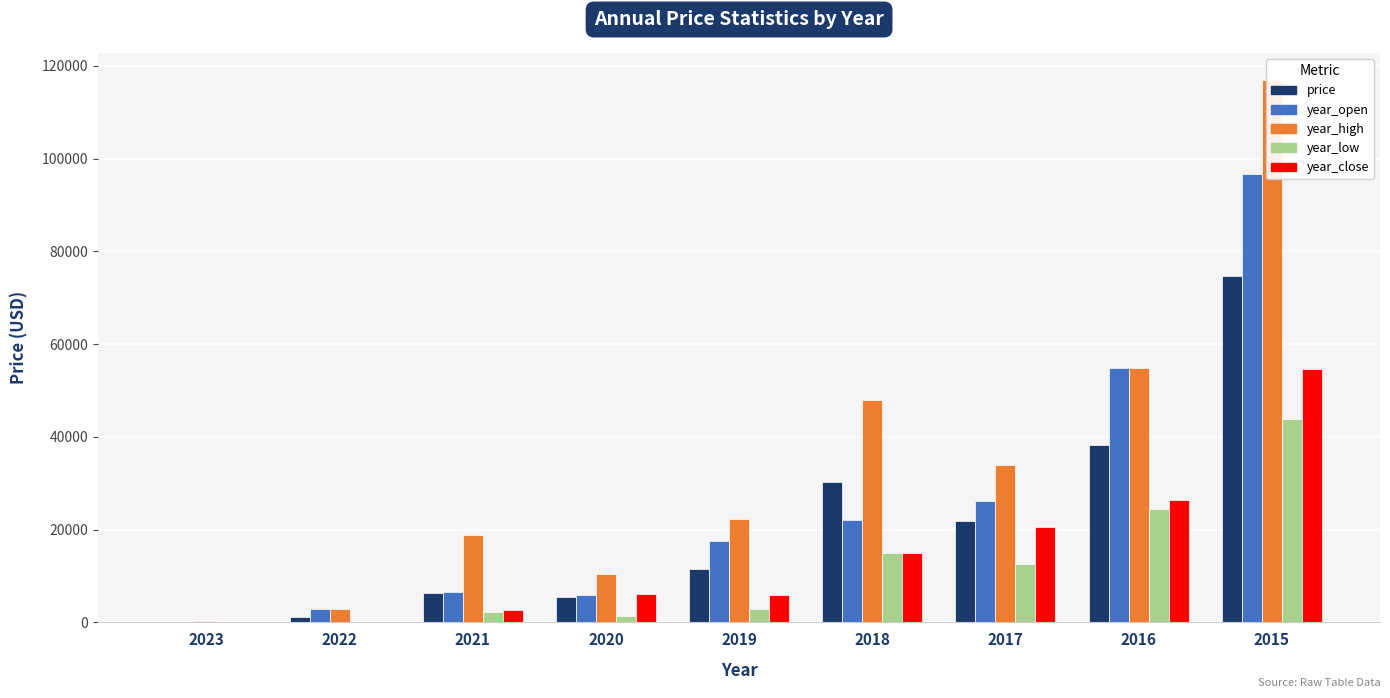

What is the maximum value for year_high?

117000.0